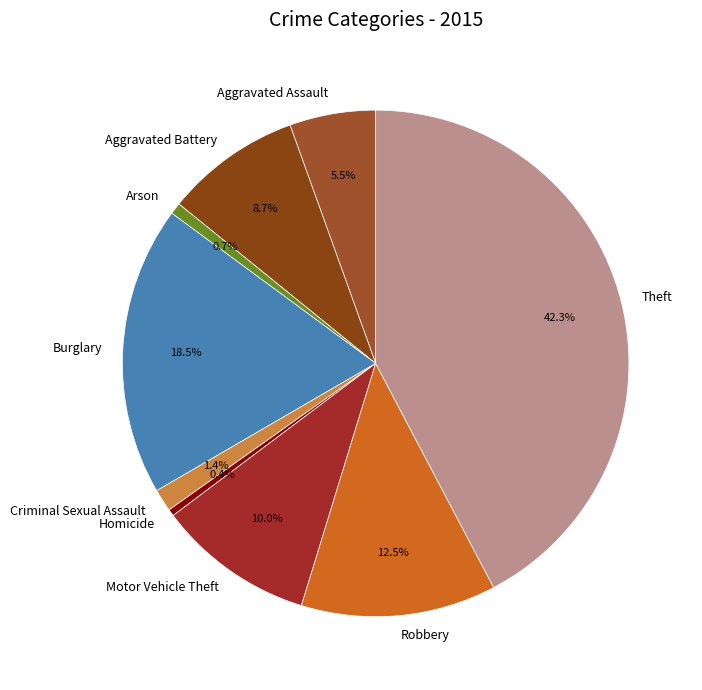

Combined, what portion of the pie is Criminal Sexual Assault and Theft?

43.7%